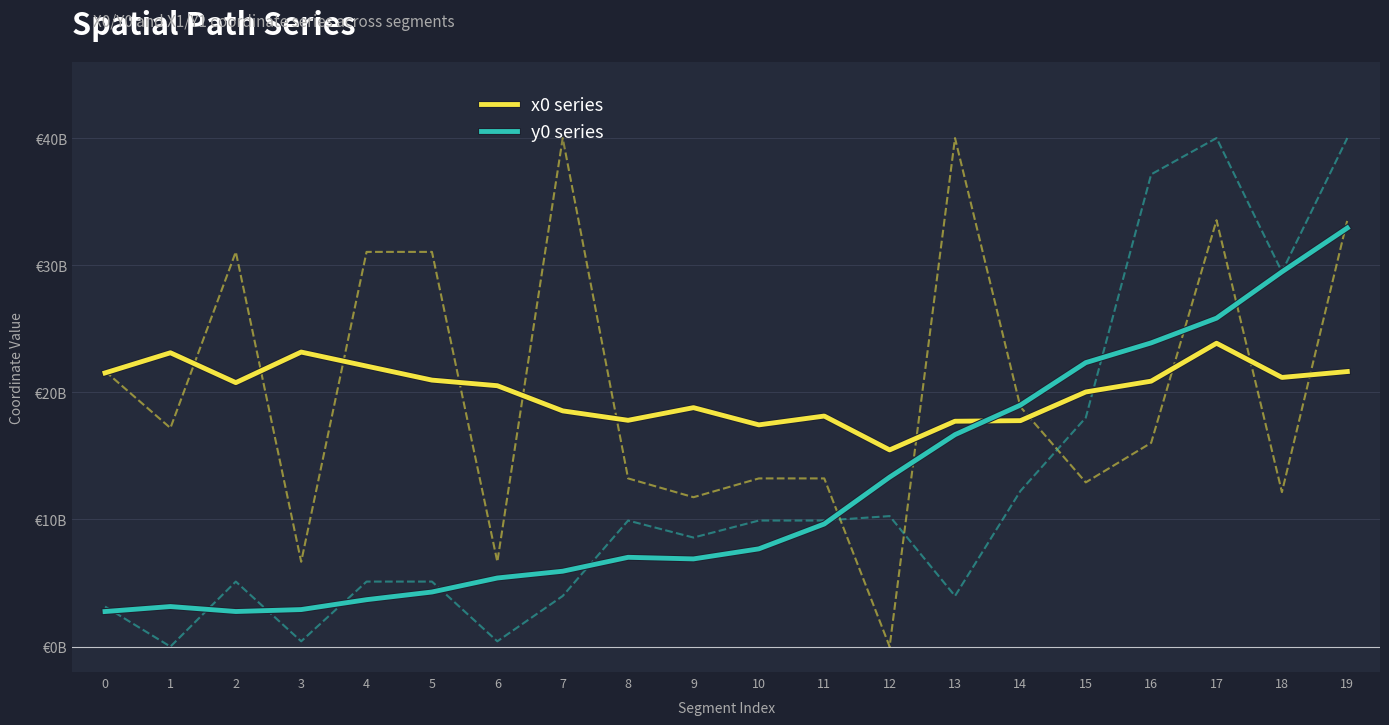

How many interior local valleys does the y0 series series have?

2